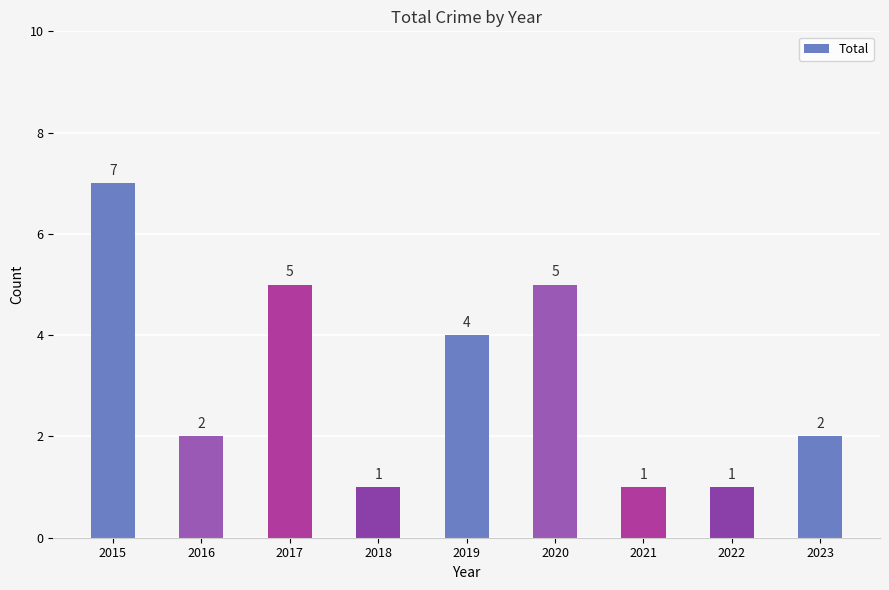

What is the value of the 4th bar from the left?

1